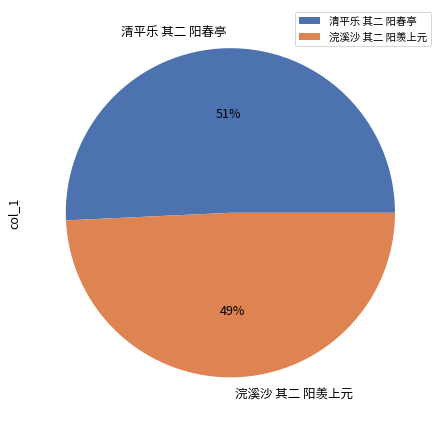

True or false: 清平乐 其二 阳春亭 accounts for 44% of the total.

False